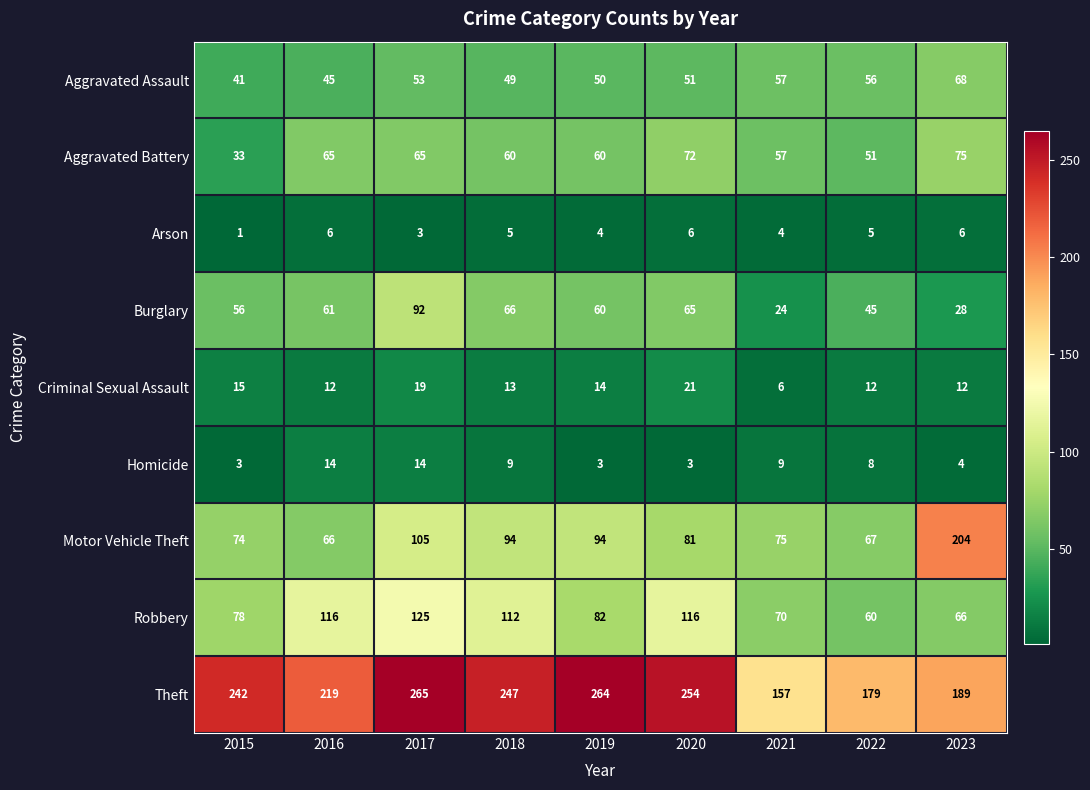

Which series has the largest range (max minus min)?

Motor Vehicle Theft